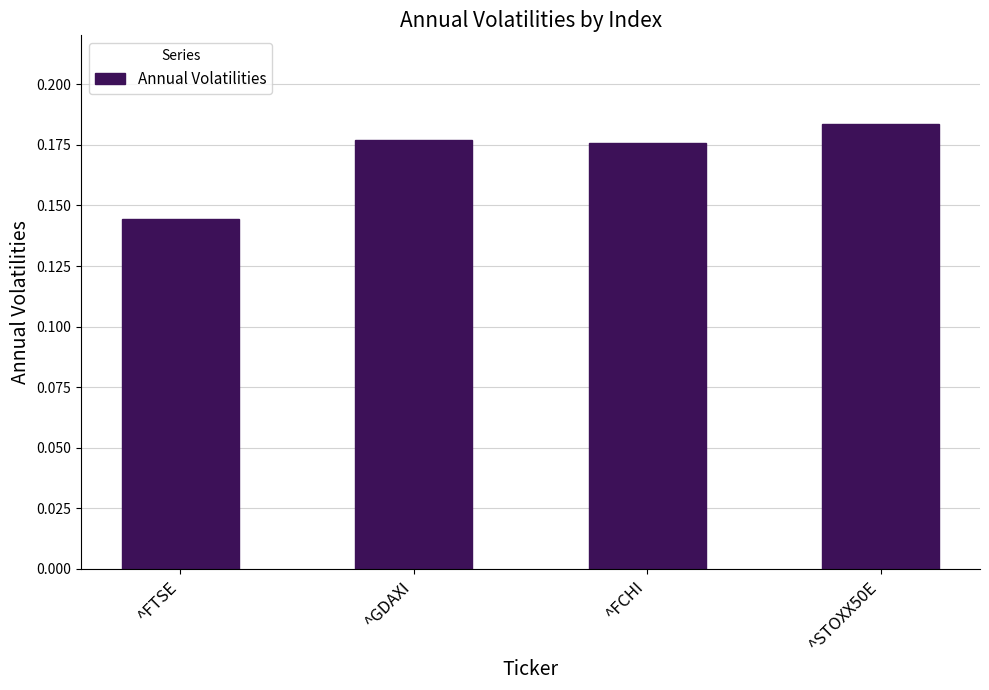

What is the sum of all values?

0.7